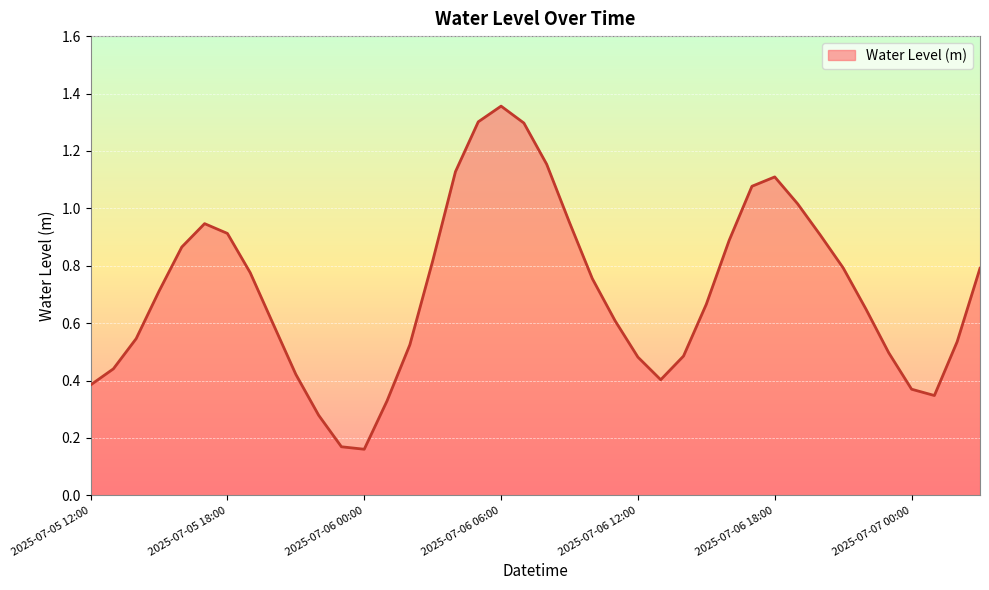

Does the chart have visible grid lines?

Yes